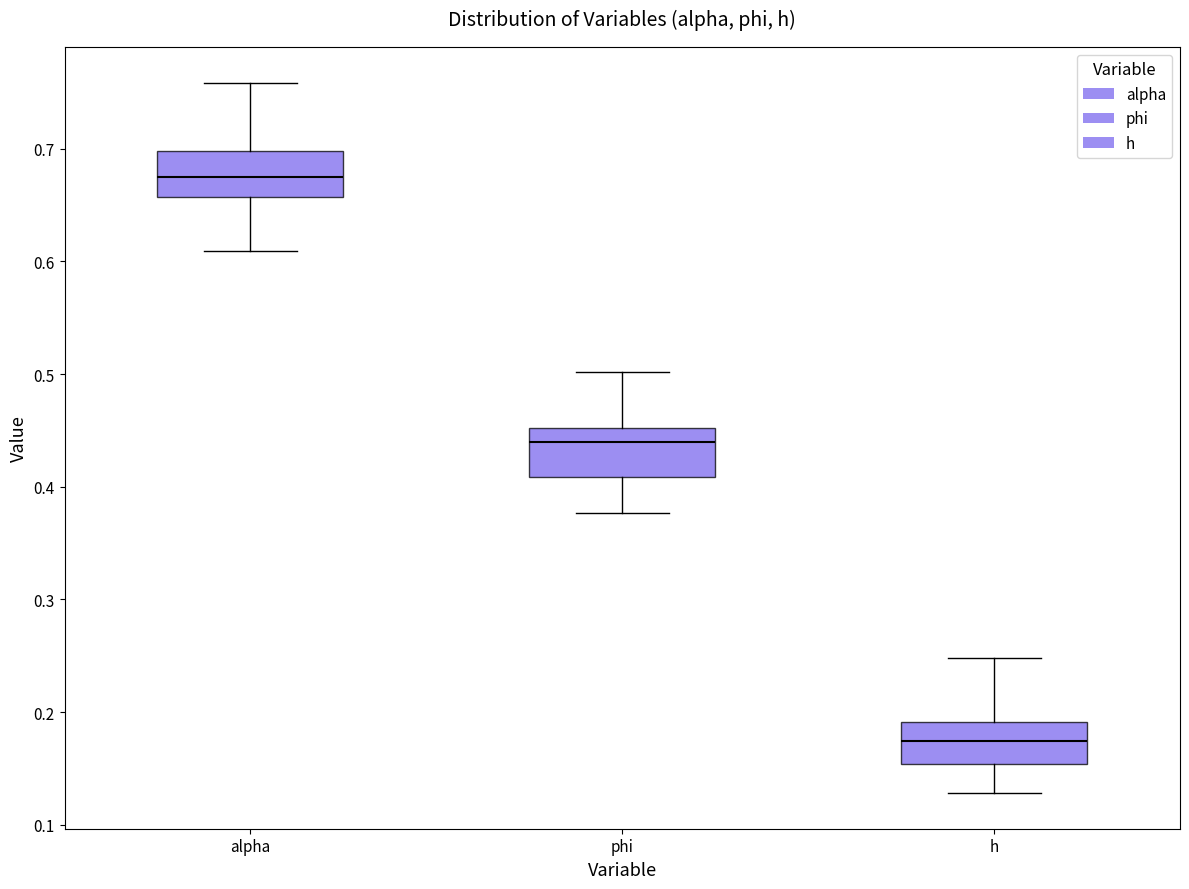

Reading left to right, read every box against the y-axis: the position of its median line, the range the box covers, and the ends of its whiskers. The values are not printed on the chart, so give them approximately, as read against the axis.

alpha: median 0.68, box 0.66 to 0.70, whiskers 0.61 to 0.76
phi: median 0.44, box 0.41 to 0.45, whiskers 0.38 to 0.50
h: median 0.17, box 0.15 to 0.19, whiskers 0.13 to 0.25